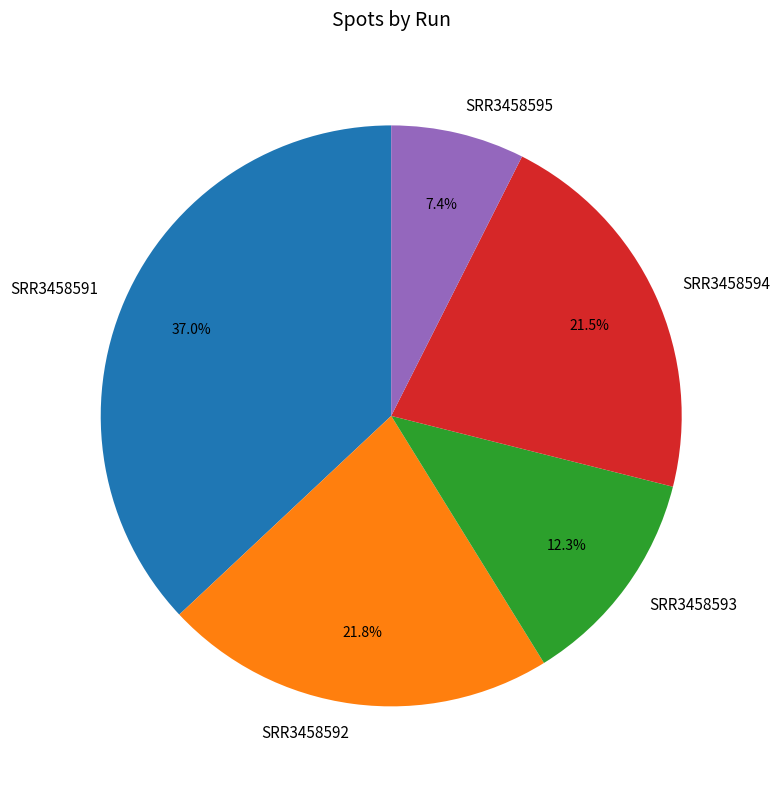

To the nearest percent, what percentage of the pie is SRR3458592?

22%